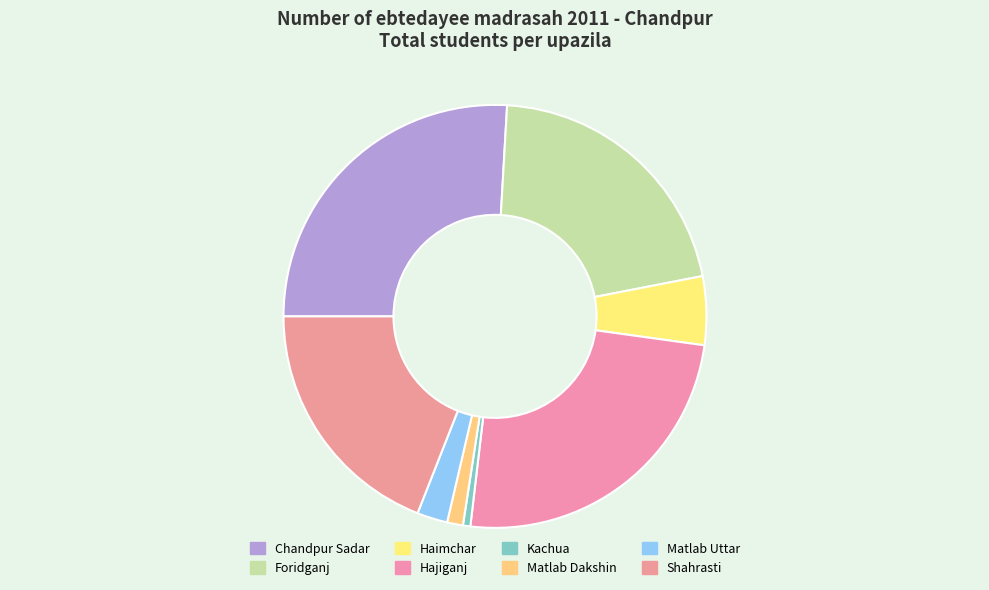

Which slice is the smallest?

Kachua